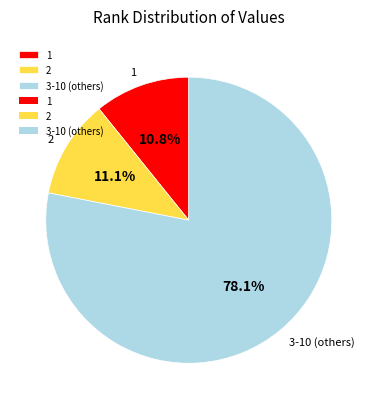

Which category has the biggest portion of the pie?

3-10 (others)